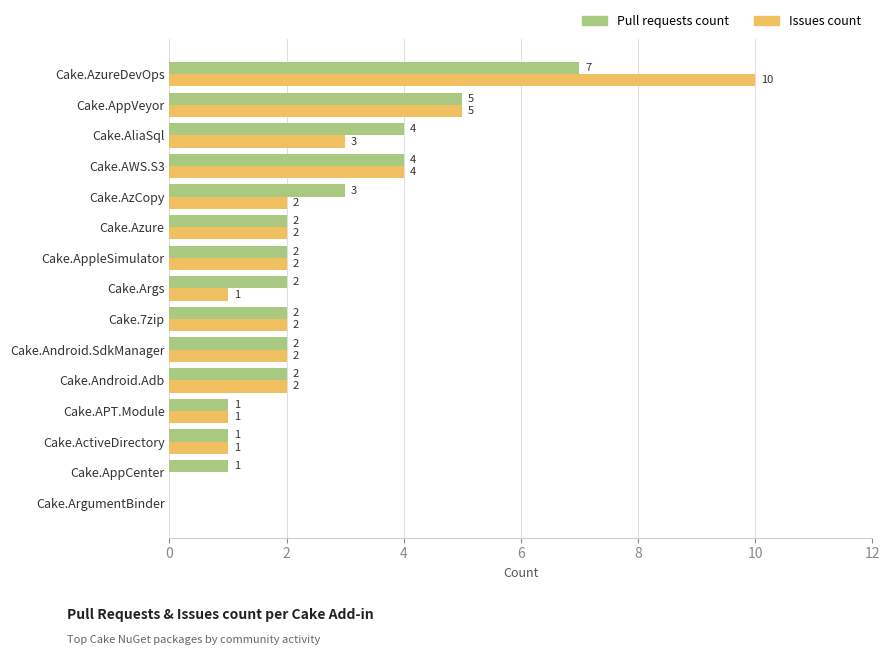

Which series has the largest total across all categories?

Pull requests count